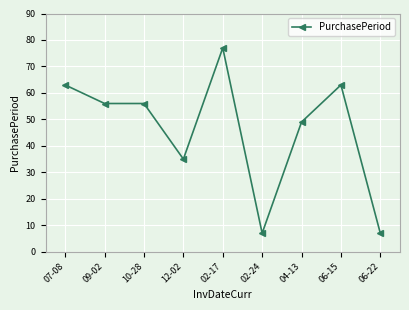

What is the greatest value displayed?

77